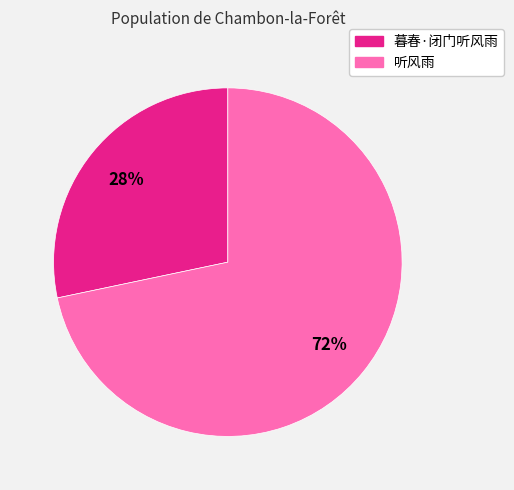

Does 暮春·闭门听风雨 represent more than half of the total?

No